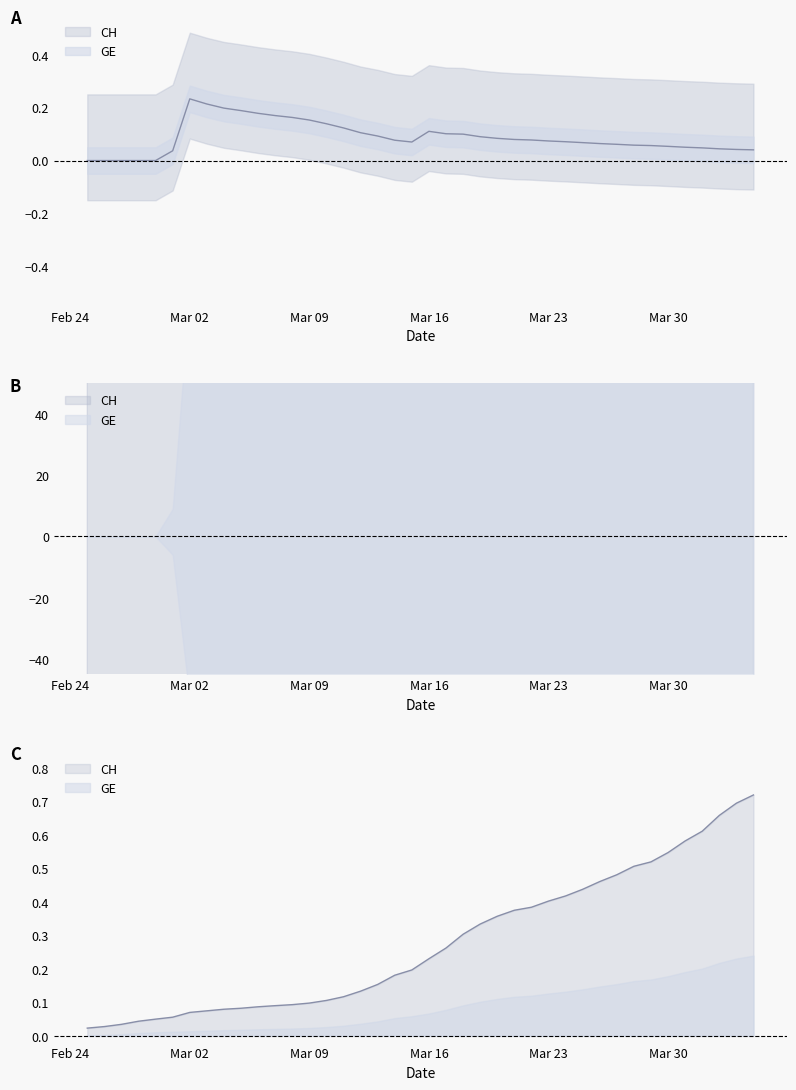

The chart shows a value of 0.1 at 2020-03-03. True or false?

False